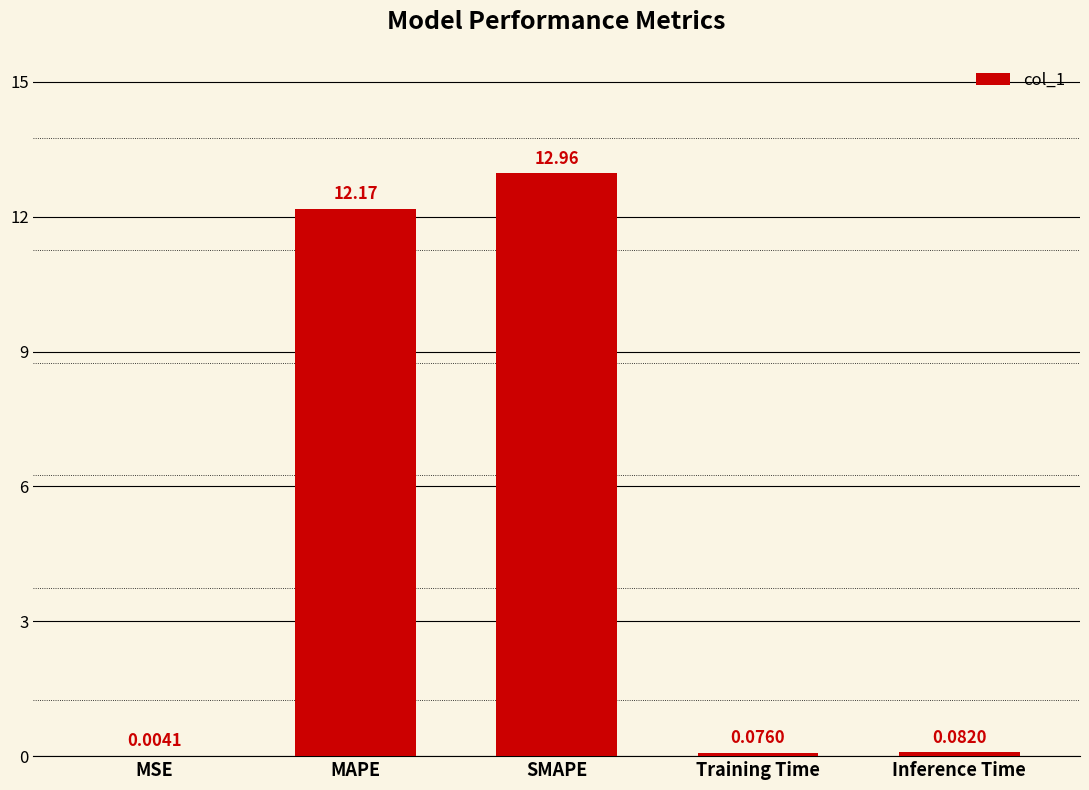

What is the sum of all values?

25.3